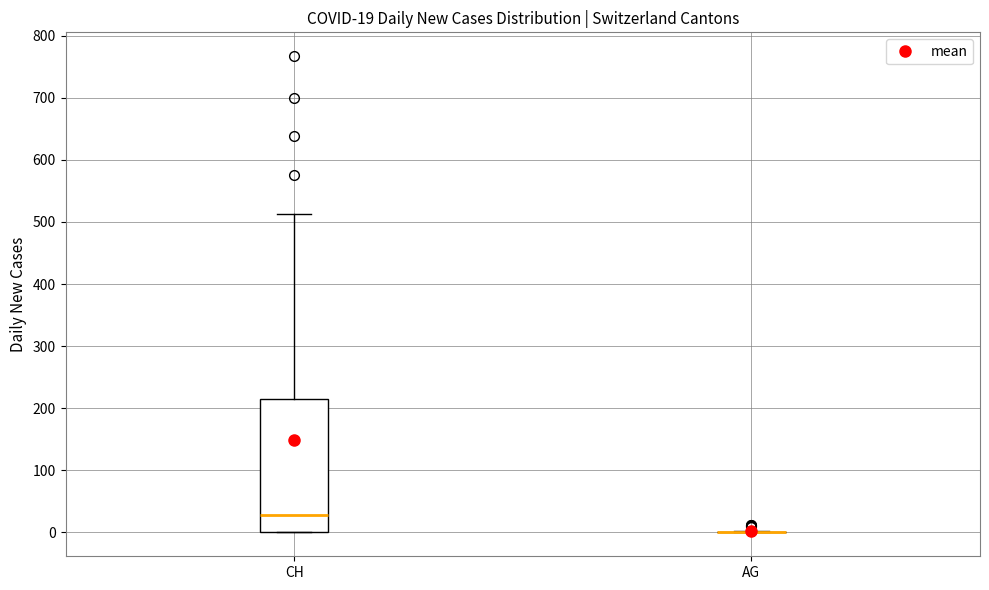

Which box is the tallest, from its lower edge to its upper edge?

CH